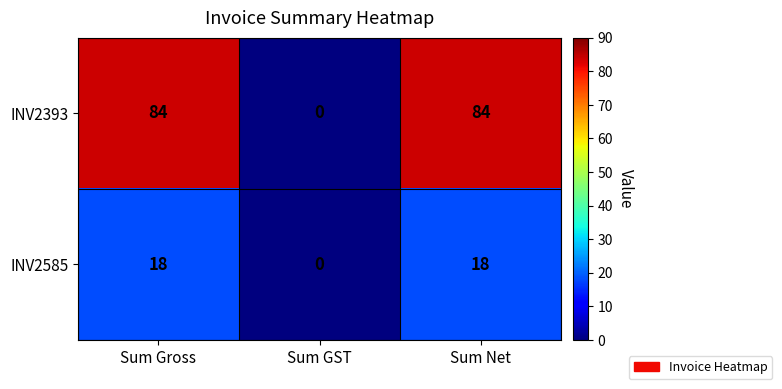

Rank the series by their average value, from lowest to highest.

INV2585, INV2393